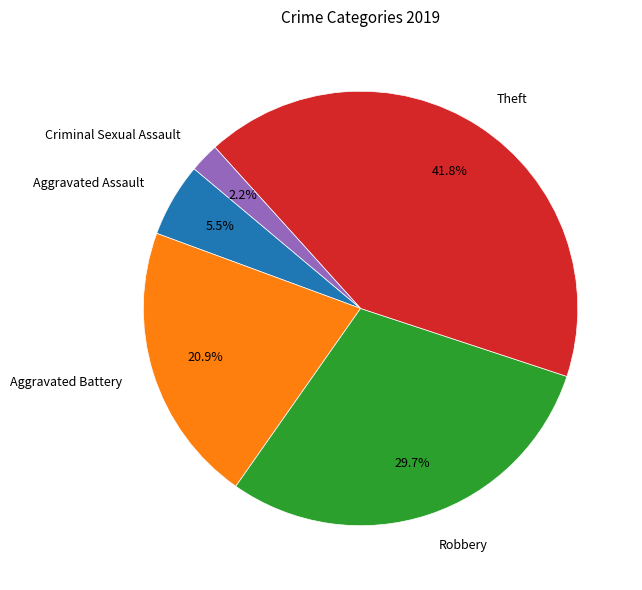

Is Aggravated Assault the majority of the pie?

No